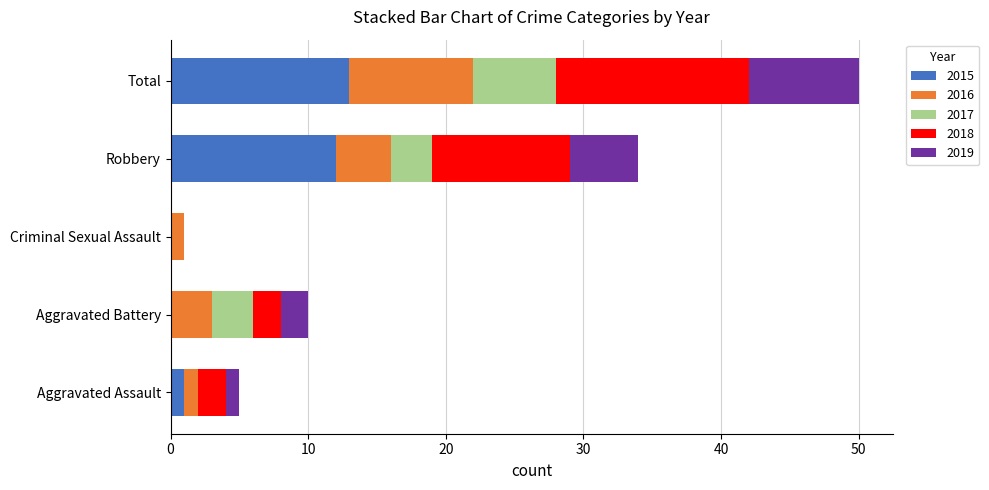

At which category is the sum across all series the highest?

Total